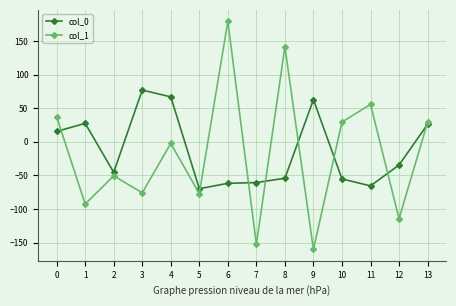

At 2, list the series in order from largest to smallest.

col_0, col_1